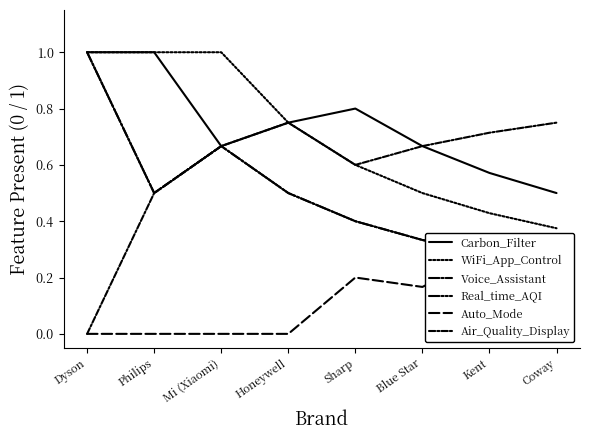

Count the number of data series in this chart.

6